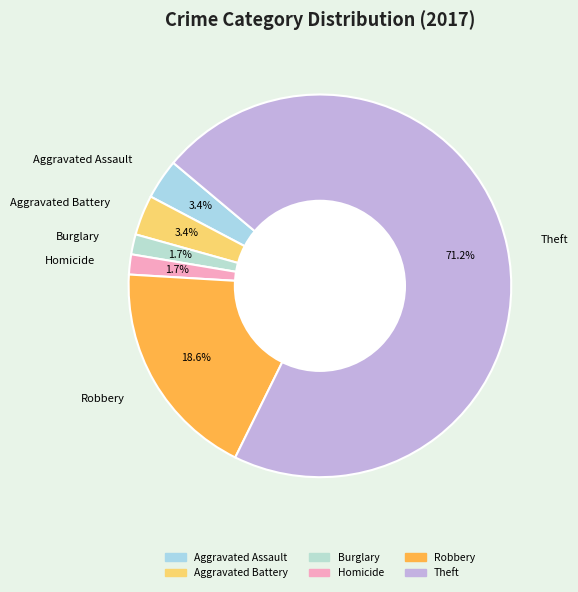

Which category has the biggest portion of the pie?

Theft